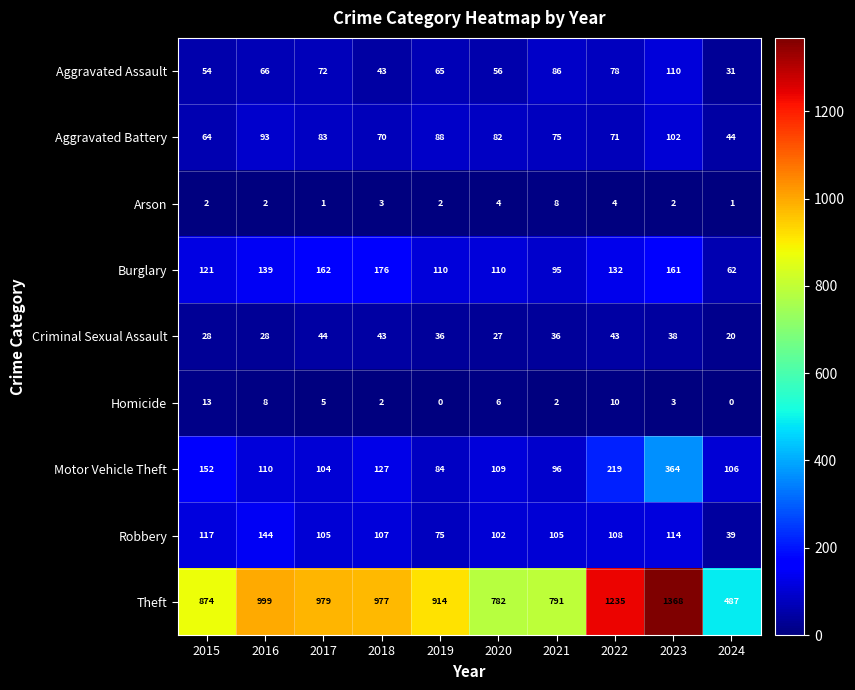

Between 2015 and 2018, which series saw the biggest shift?

Theft